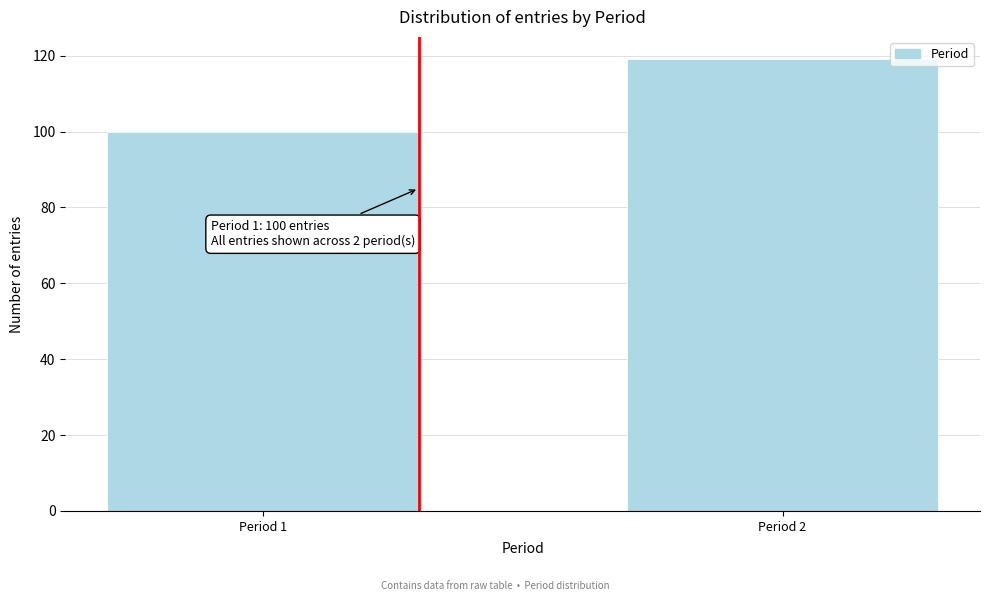

Reading left to right, list all the values displayed in this chart.

100	119